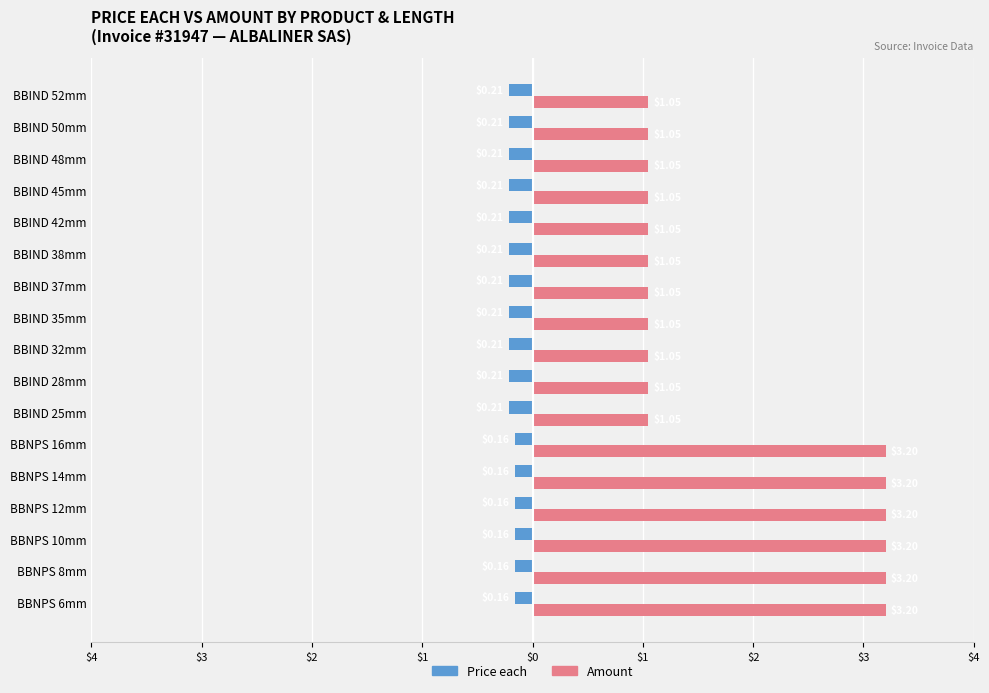

What are all the series names shown in the legend?

Price each, Amount